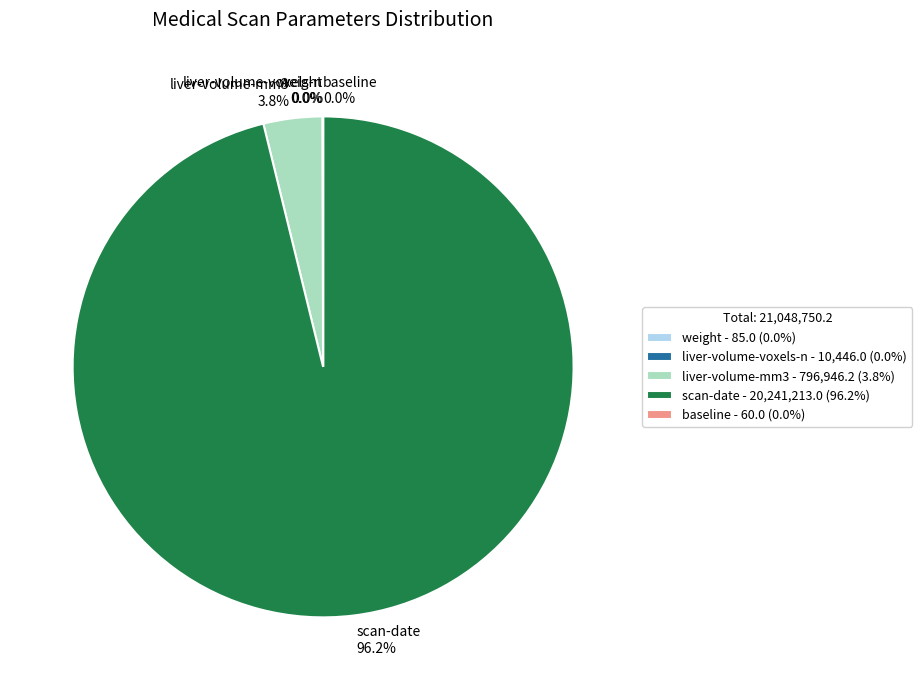

Does any single category account for the majority?

Yes